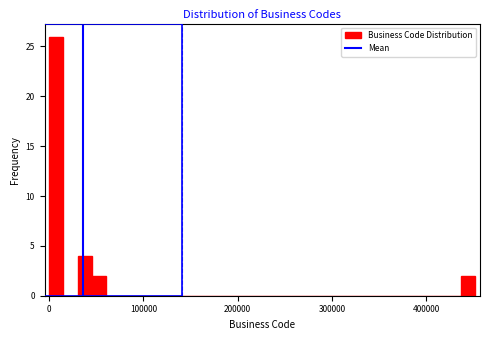

Read against the x-axis, roughly where is the centre of the tallest bar?

10000